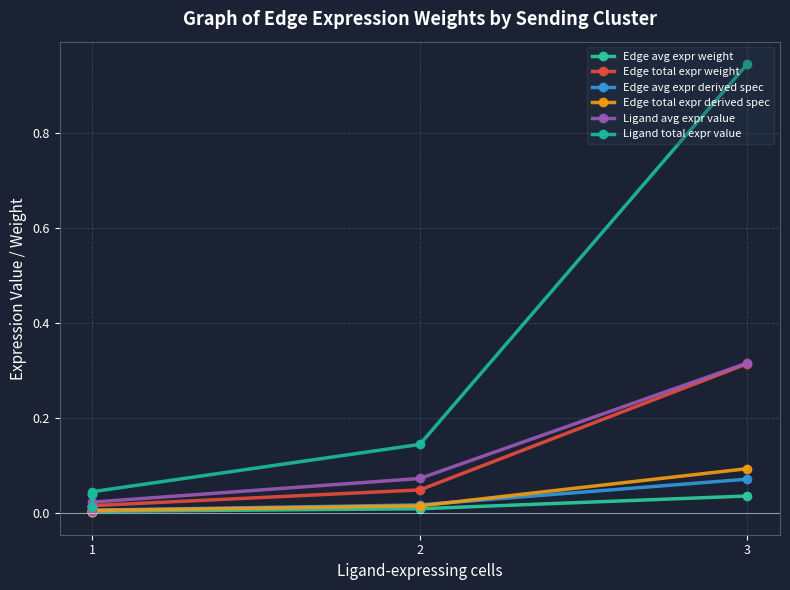

At which label does Edge avg expr weight reach its minimum?

1